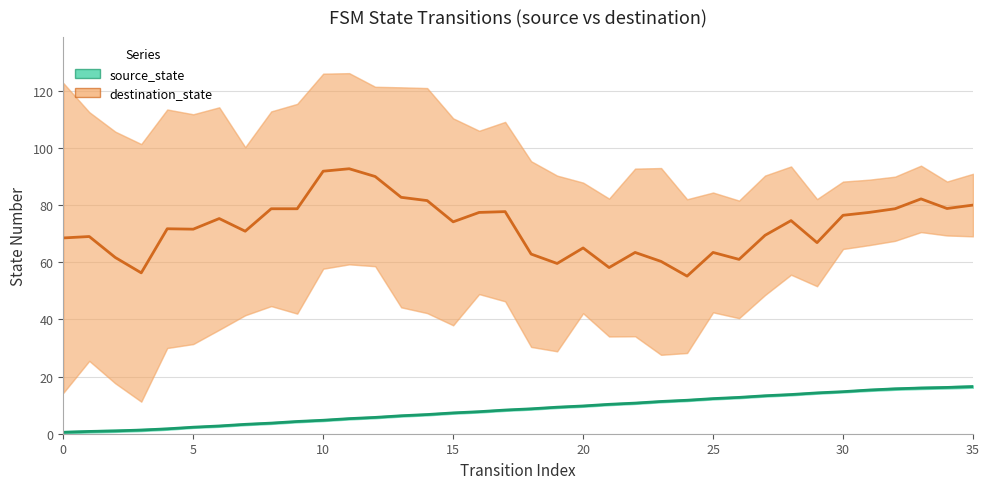

At which label does source_state first exceed 8?

17